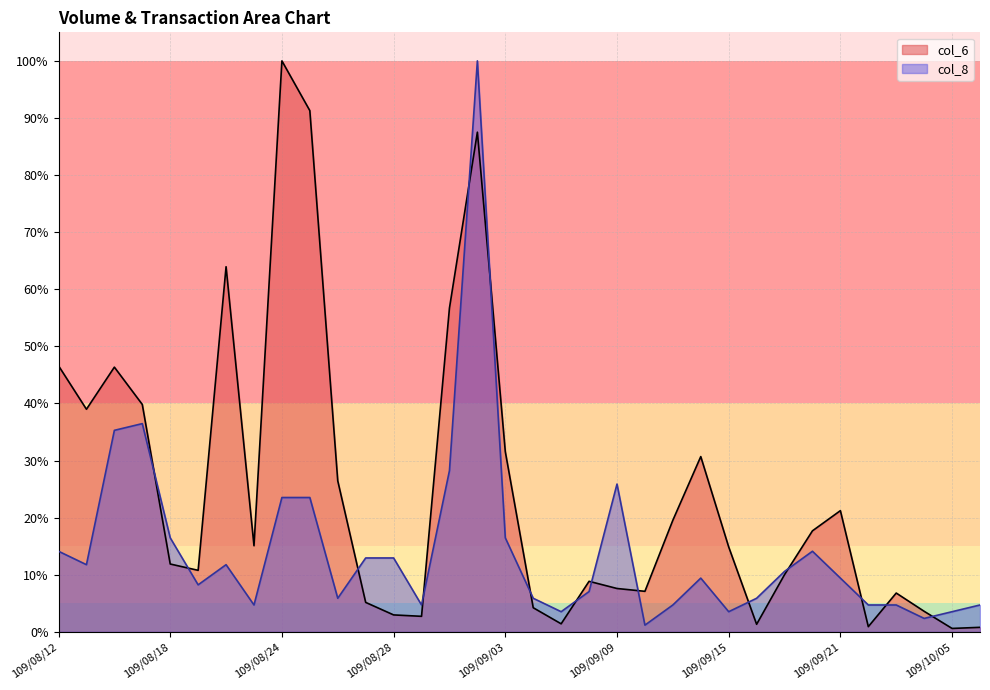

What is the label of the 14th point from the left?

109/08/31